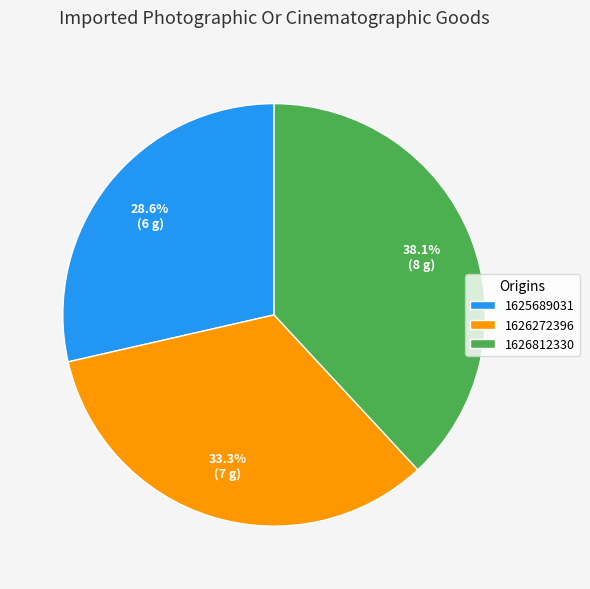

Count the number of slices in the pie.

3